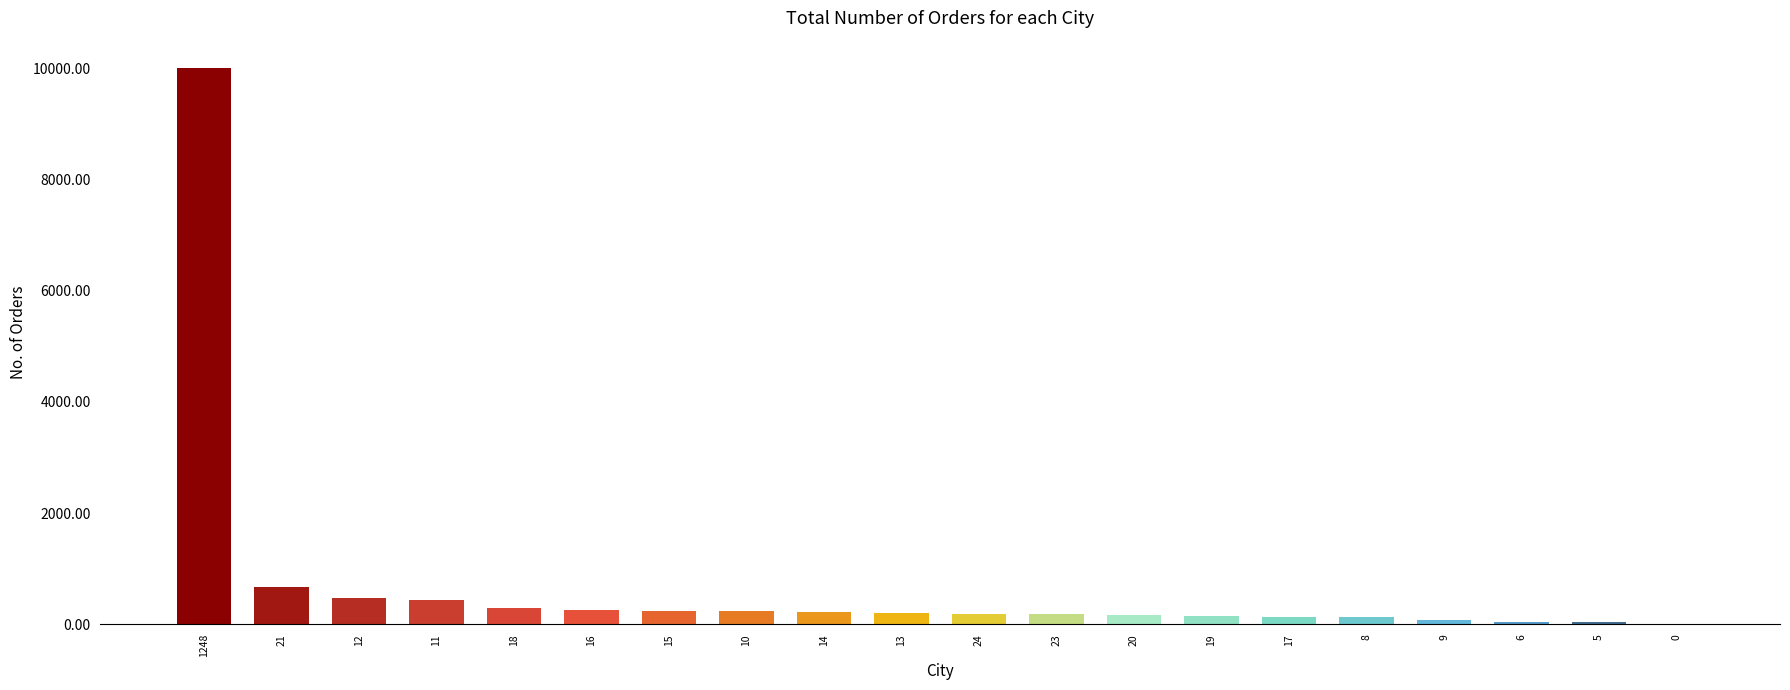

How many series are shown in this chart?

1